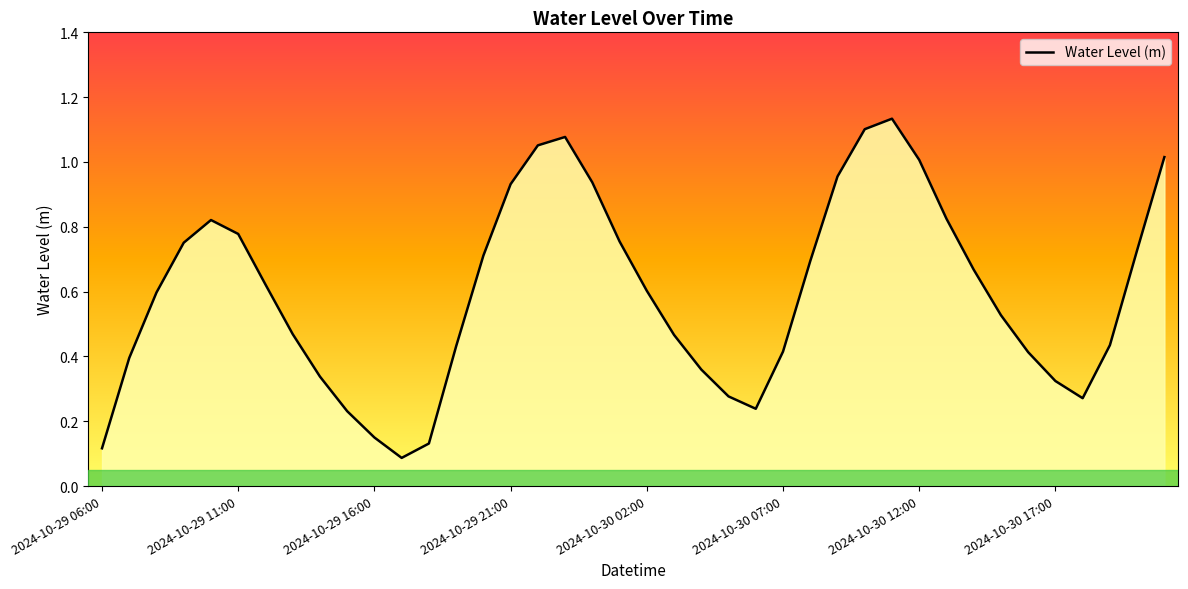

The value at 2024-10-30 07:00 is 0.4. True or false?

True